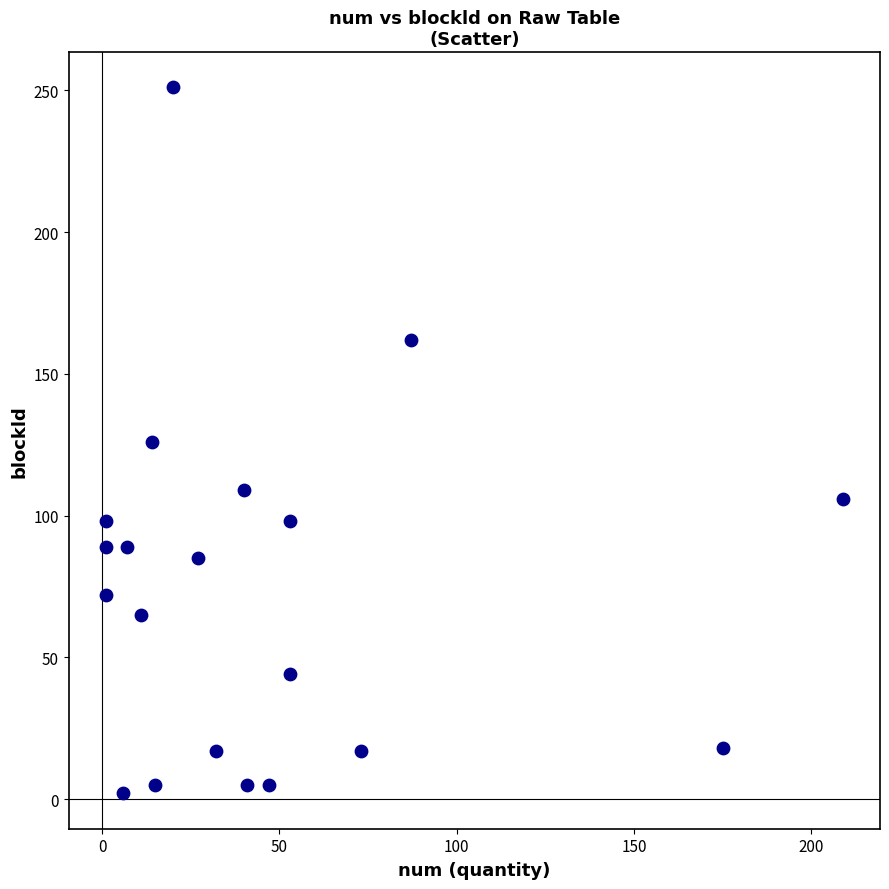

What is the range of Y values (max minus min)?

249